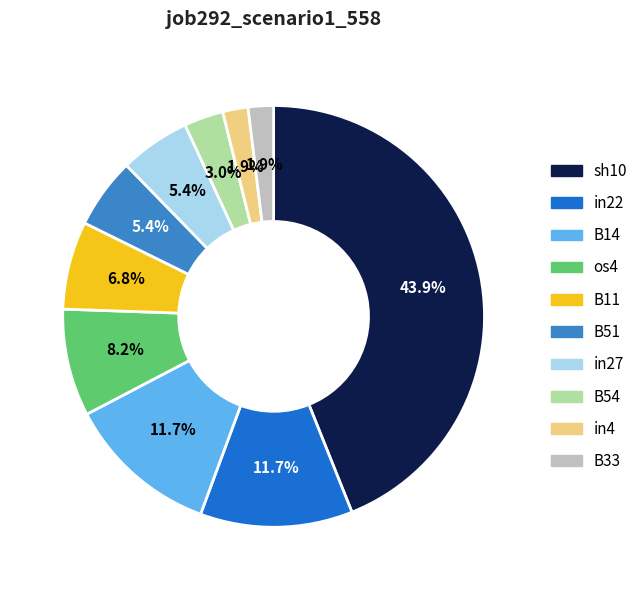

To the nearest percent, what is the difference between the B51 and B54 slice percentages?

2%